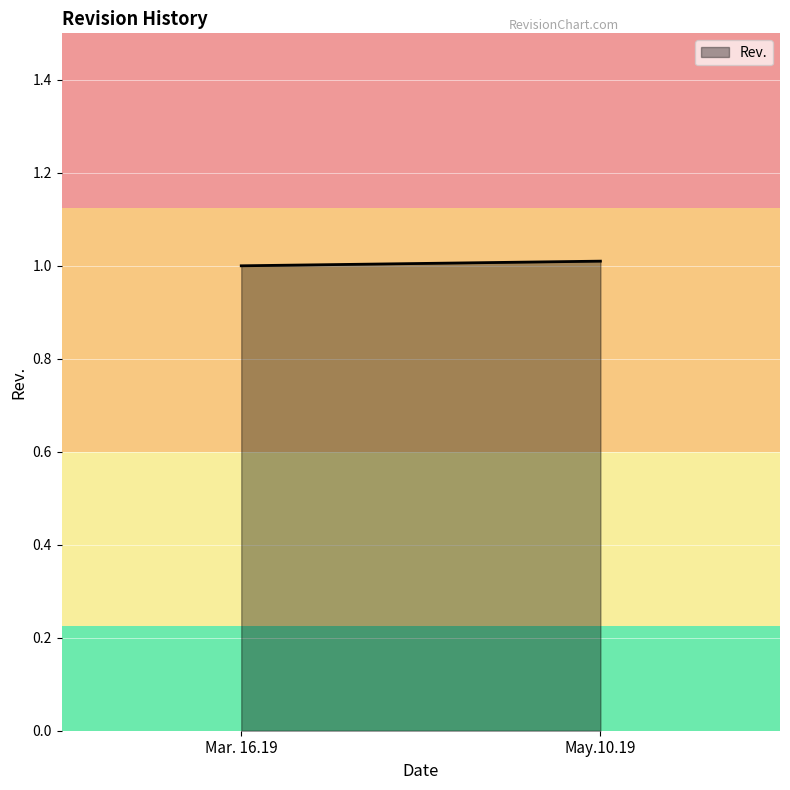

Does the chart display data point markers on the line(s)?

No